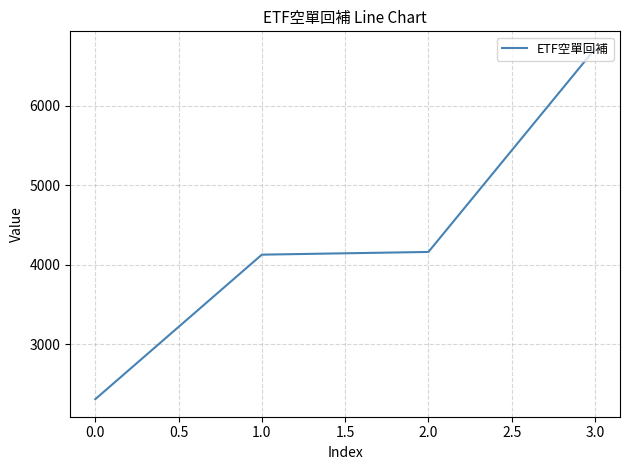

The value at 3.0 is 10442. True or false?

False